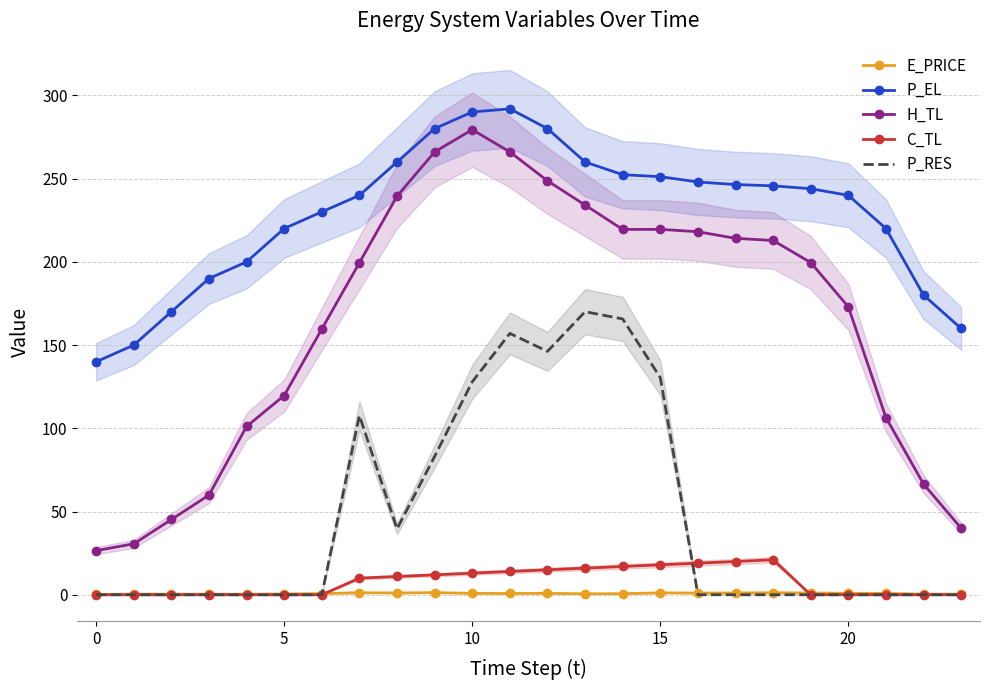

Reading left to right, list all the values displayed in this chart.

E_PRICE: 0.2	0.4	0.4	0.3	0.3	0.5	0.7	1.2	1.1	1.3	0.8	0.8	0.9	0.6	0.7	1.1	1.0	1.1	1.2	1.1	0.9	0.8	0.4	0.4
P_EL: 140.0	150.0	170.0	190.0	200.0	220.0	230.0	240.0	260.0	280.0	290.0	291.9	280.0	260.0	252.4	251.2	248.0	246.4	245.7	243.9	240.0	220.0	180.0	160.0
H_TL: 26.5	30.6	45.2	59.9	101.1	119.7	159.6	199.5	239.5	266.1	279.4	266.0	248.7	234.1	219.5	219.5	218.1	214.1	212.8	199.6	172.9	106.4	66.5	40.0
C_TL: 0.0	0.0	0.0	0.0	0.0	0.0	0.0	10.0	11.0	12.0	13.0	14.0	15.0	16.0	17.0	18.0	19.0	20.0	21.0	0.0	0.0	0.0	0.0	0.0
P_RES: 0.0	0.0	0.0	0.0	0.0	0.0	0.0	107.7	39.6	83.1	128.0	157.0	146.2	170.1	165.7	130.4	0.0	0.0	0.0	0.0	0.0	0.0	0.0	0.0